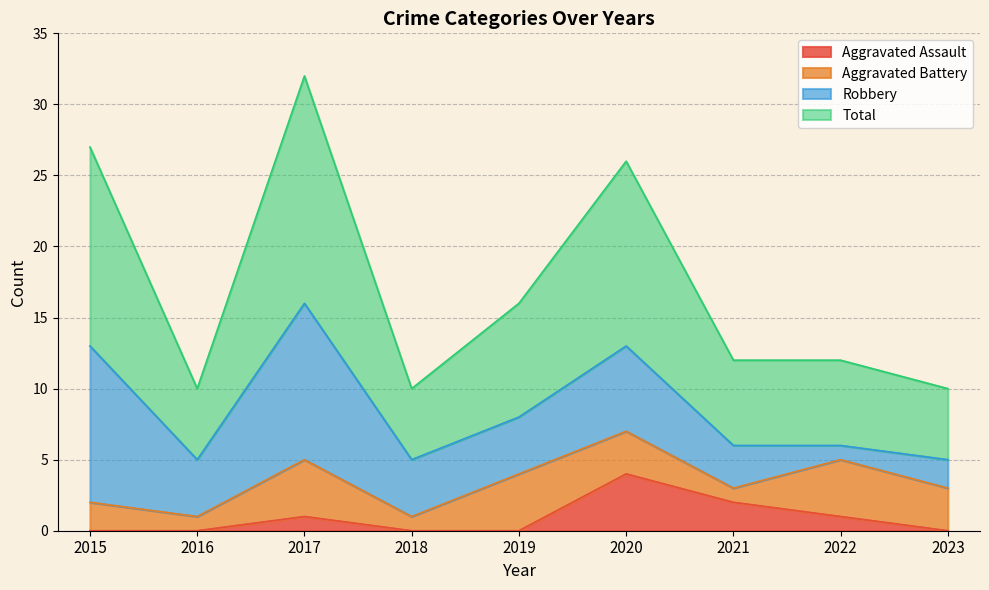

Does the chart have visible grid lines?

Yes